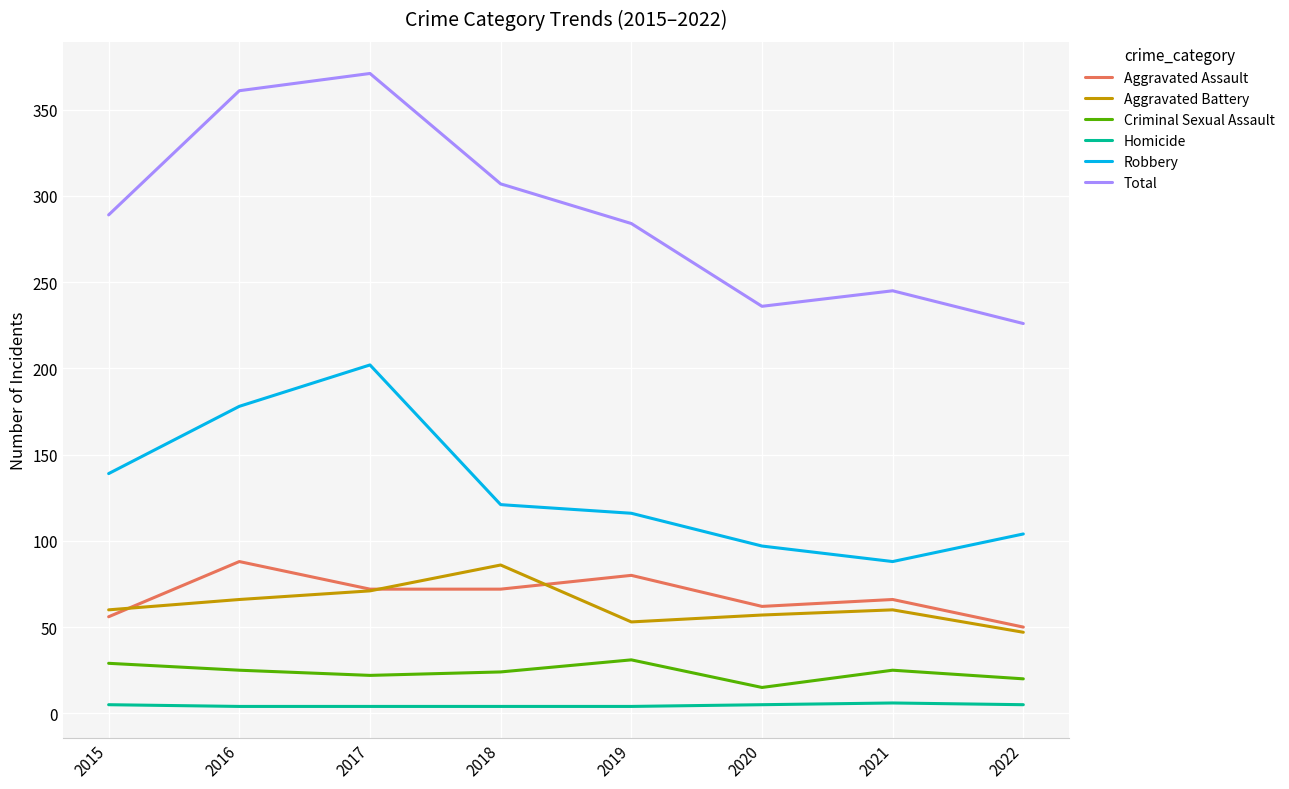

How many series are shown in this chart?

6